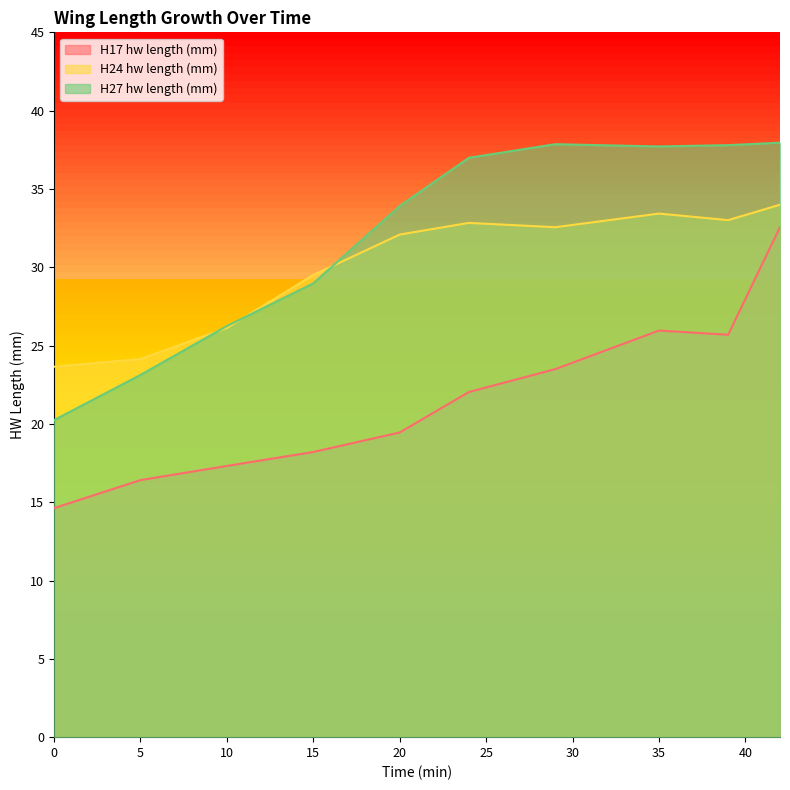

The H17 hw length (mm) series shows 32.6 at 42. True or false?

True